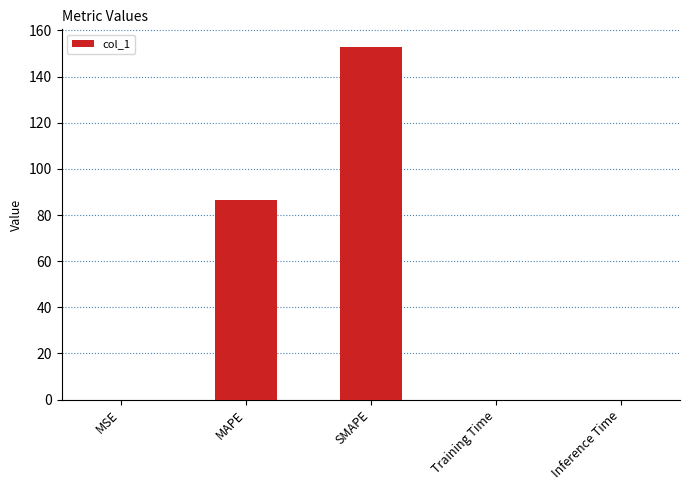

What is the sum of the values at Inference Time and MAPE?

86.6